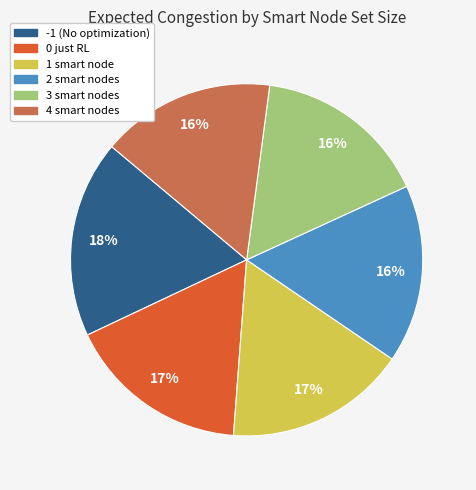

Approximately how many times larger is the value at -1 (No optimization) compared to 1 smart node?

1.1